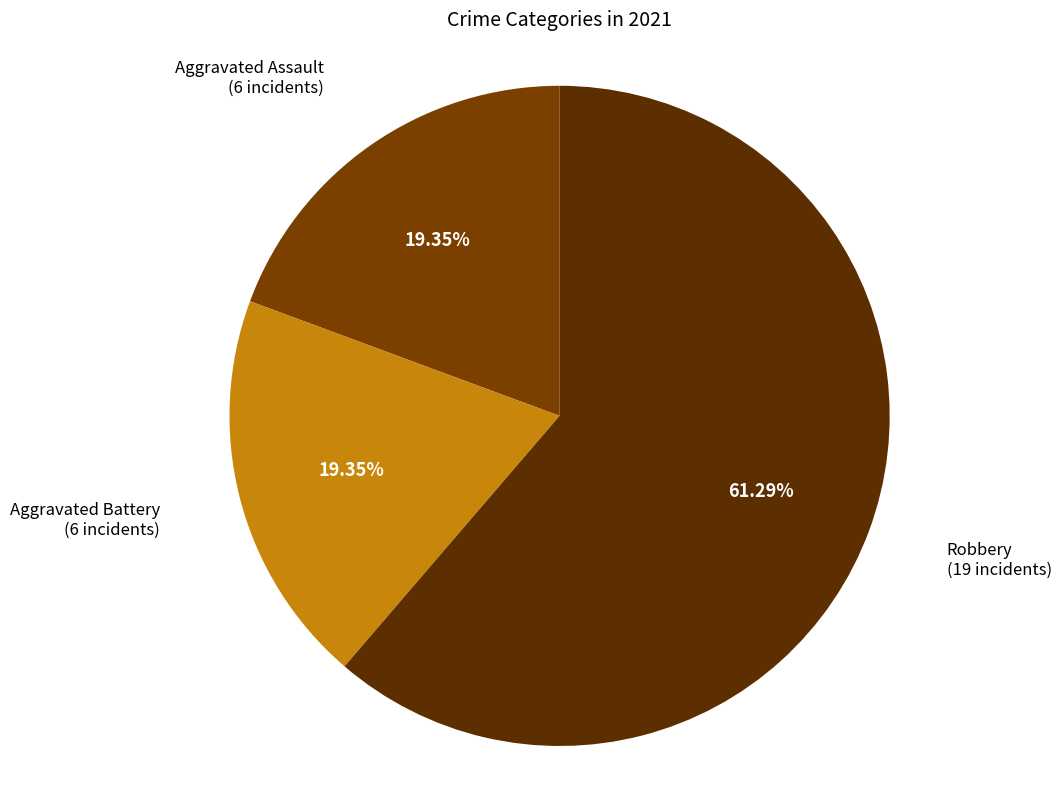

How many slices are in this pie chart?

3